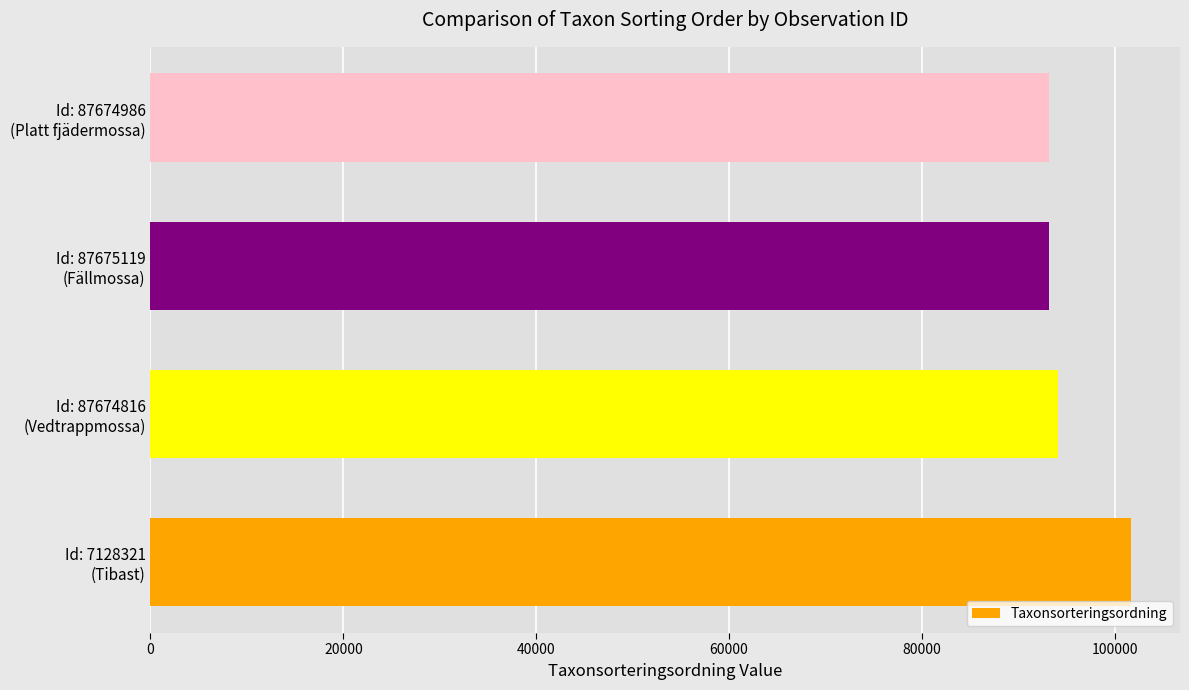

What is the greatest value displayed?

101680